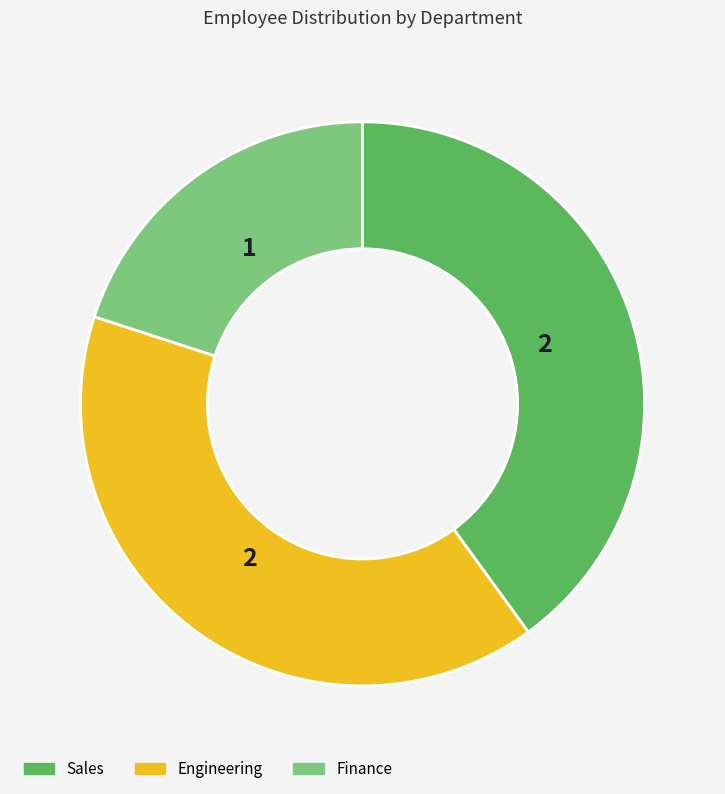

What is the smallest slice in the pie chart?

Finance